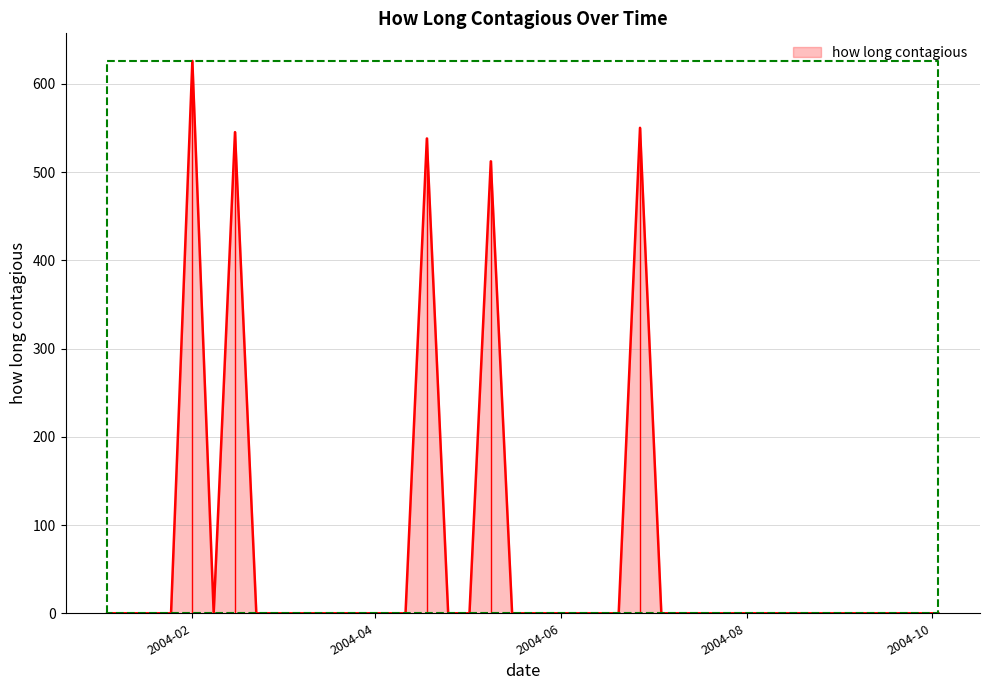

True or false: the data shows 545.3 at 2004-02-15.

True